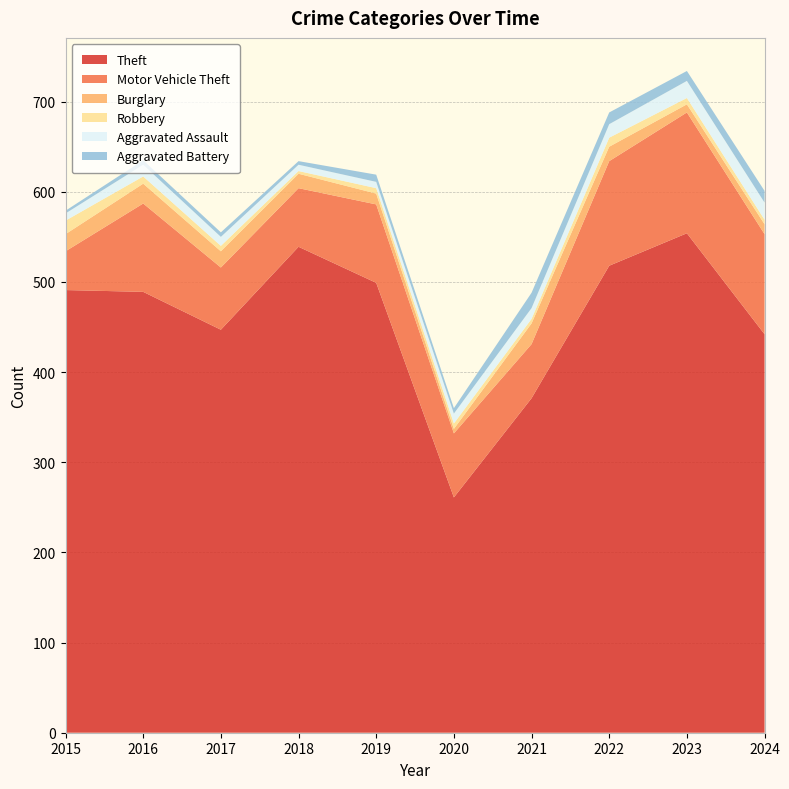

Reading right to left, extract all data points from this chart.

Theft: 442	554	518	371	261	499	539	447	489	491
Motor Vehicle Theft: 111	134	116	60	71	87	65	69	98	43
Burglary: 11	9	16	23	5	12	16	18	22	19
Robbery: 5	7	10	5	6	6	3	6	8	15
Aggravated Assault: 19	19	15	12	11	7	7	10	13	8
Aggravated Battery: 13	11	13	17	6	8	4	5	5	3